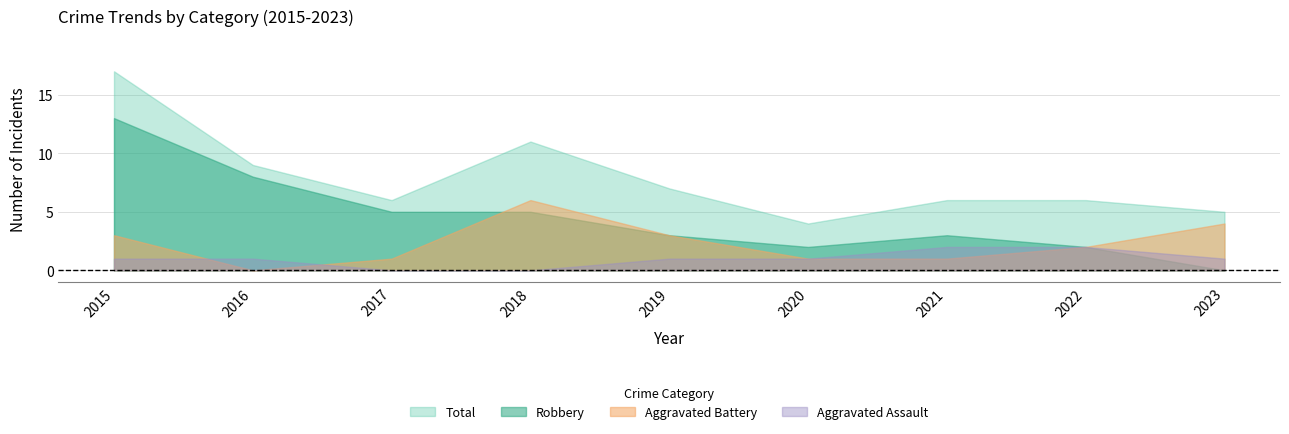

Which has a higher value, 2015 or 2016?

2015